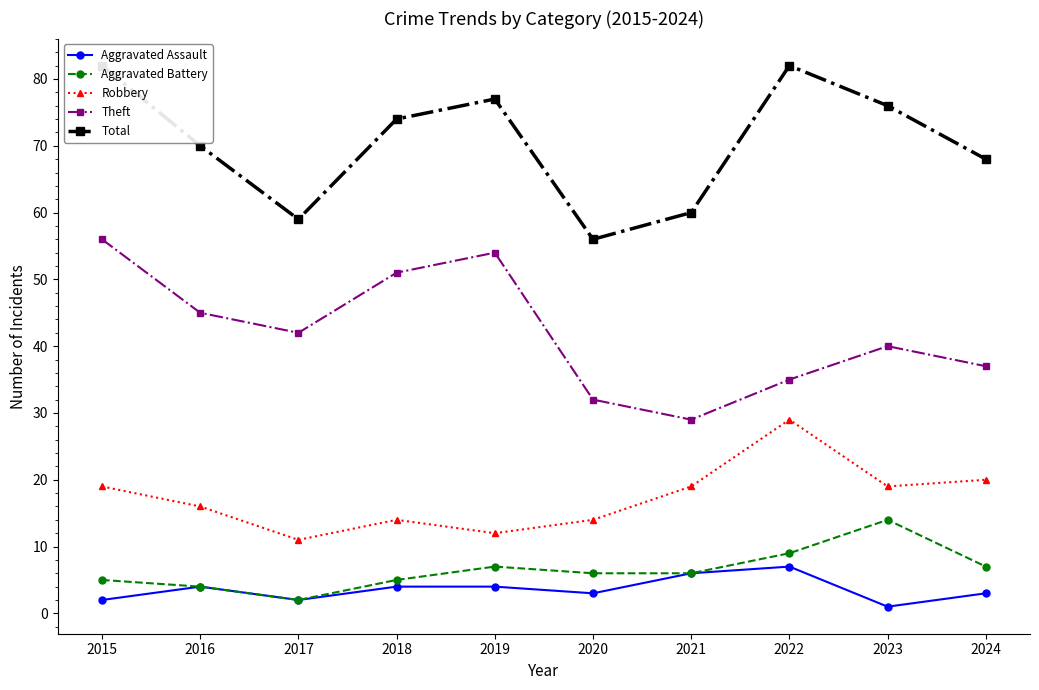

Is the value of Theft at 2018 greater than the value of Aggravated Battery at 2018?

Yes